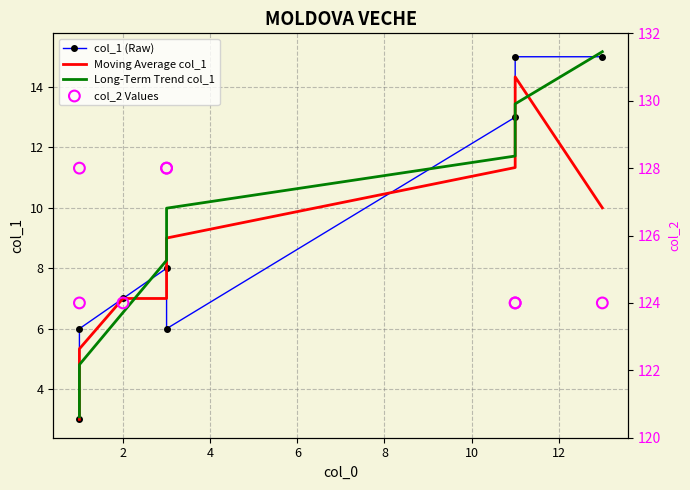

What is the total value across all series at 10?

160.0